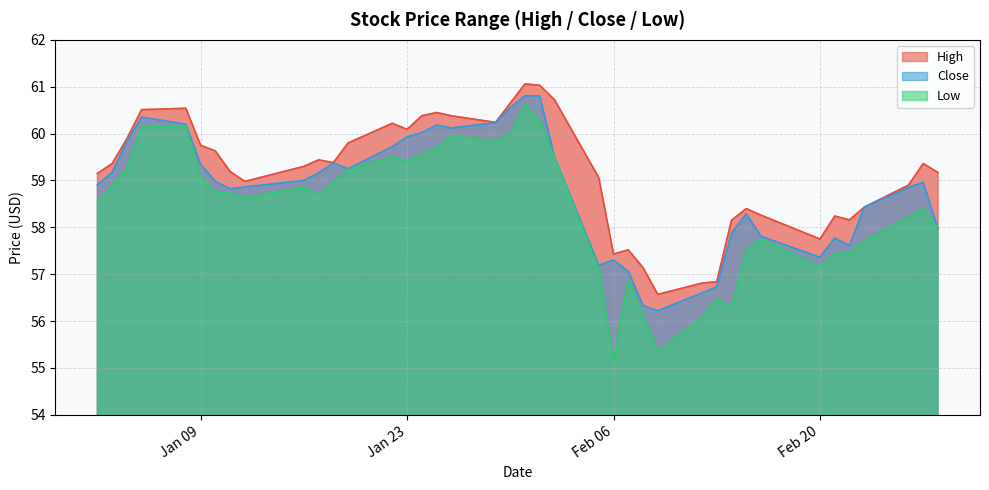

List the series in order of their overall mean, highest first.

High, Close, Low